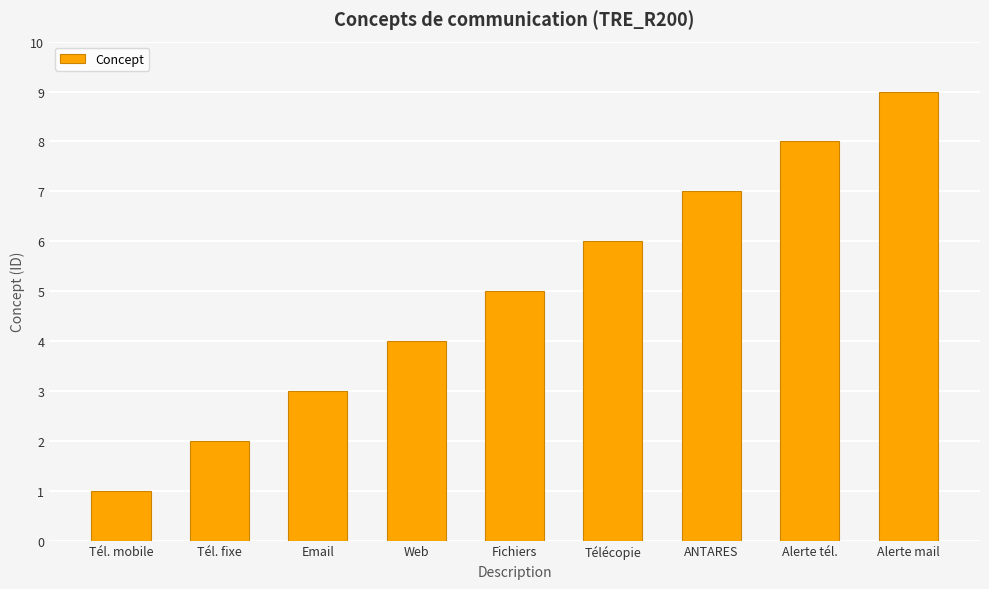

What is the change in value from Télécopie to ANTARES?

+1